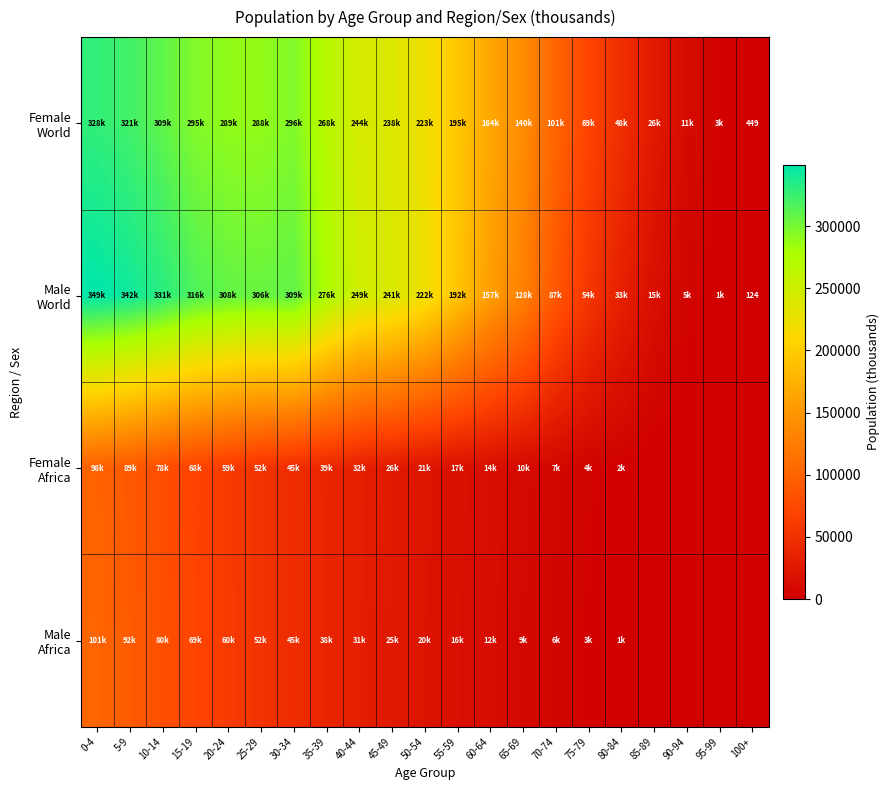

The value of Male Africa at 10-14 is 141420. True or false?

False